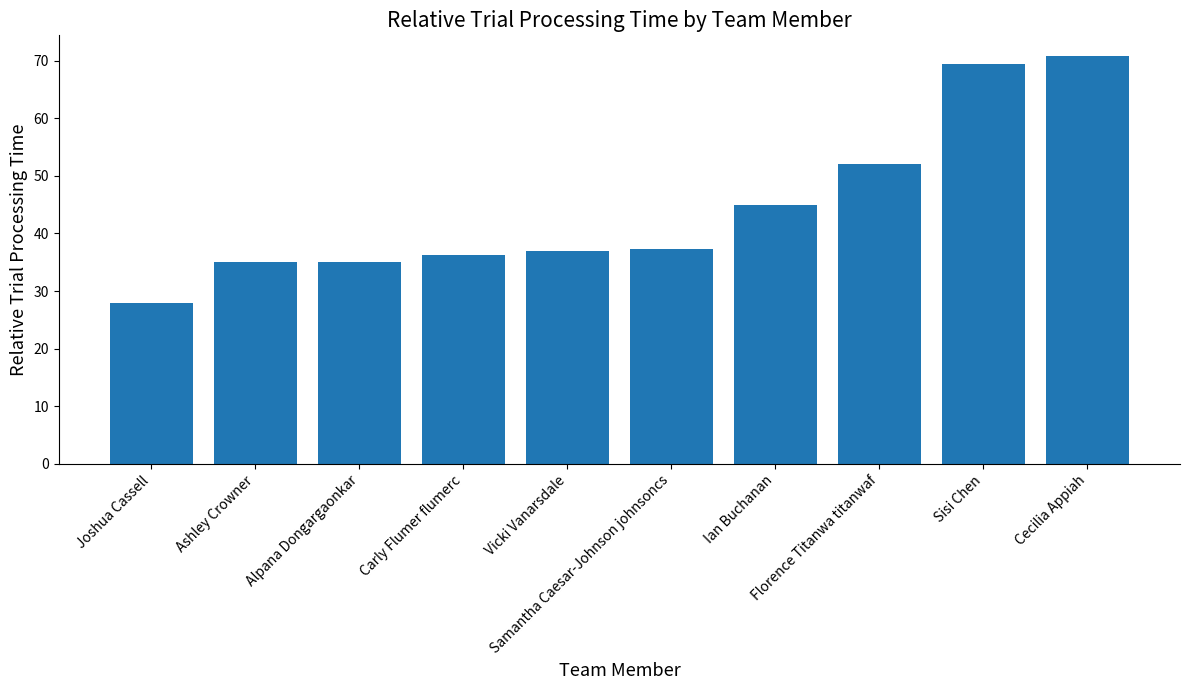

The value at Samantha Caesar-Johnson johnsoncs is 37.2. True or false?

True